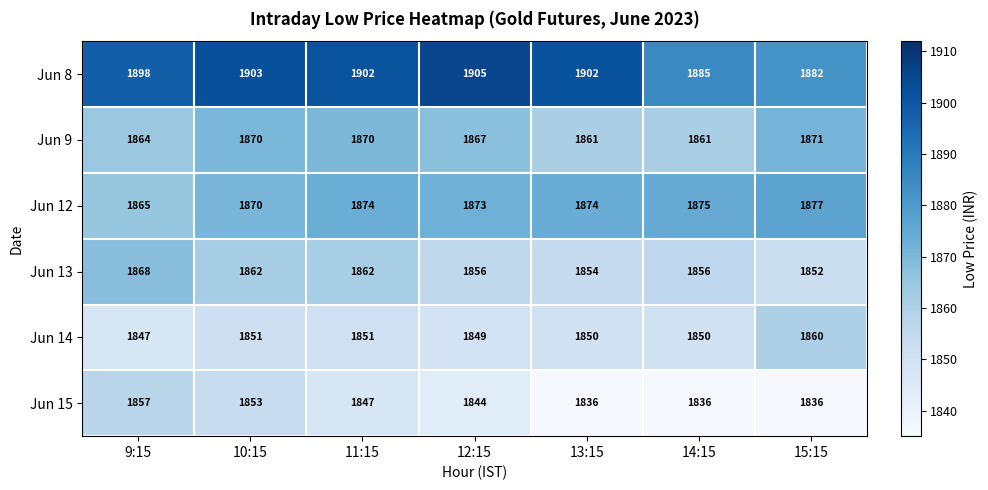

Between 9:15 and 15:15, which series saw the biggest shift?

Jun 15